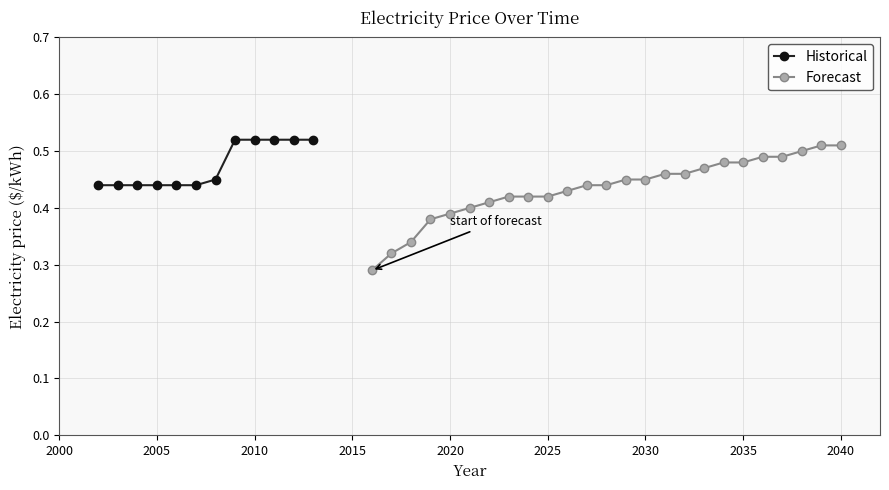

Where is the first local minimum?

2016